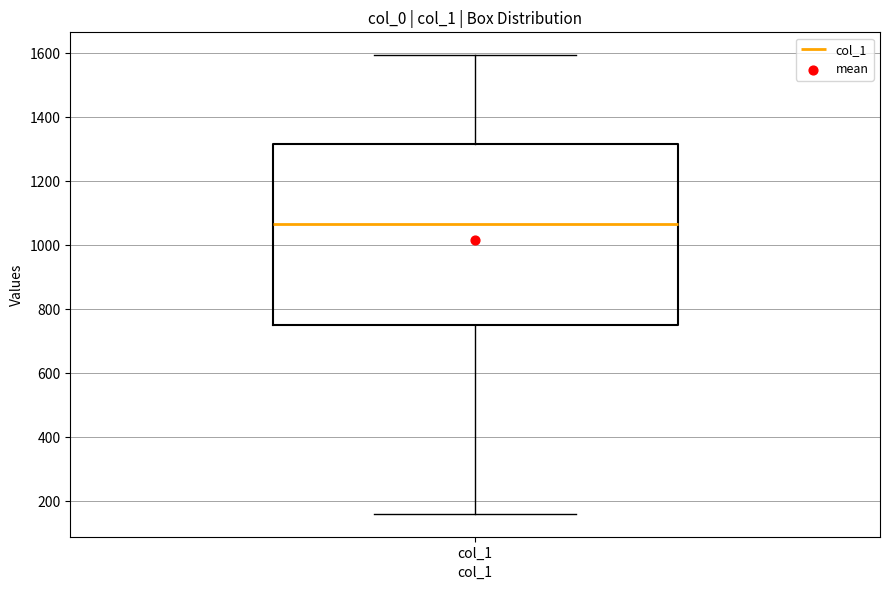

Transcribe this box plot: give where the median line is, the range the box spans, and where the two whiskers end, as read against the y-axis. The values are not printed on the chart, so give them approximately, as read against the axis.

median 1060, box 760 to 1320, whiskers 160 to 1600